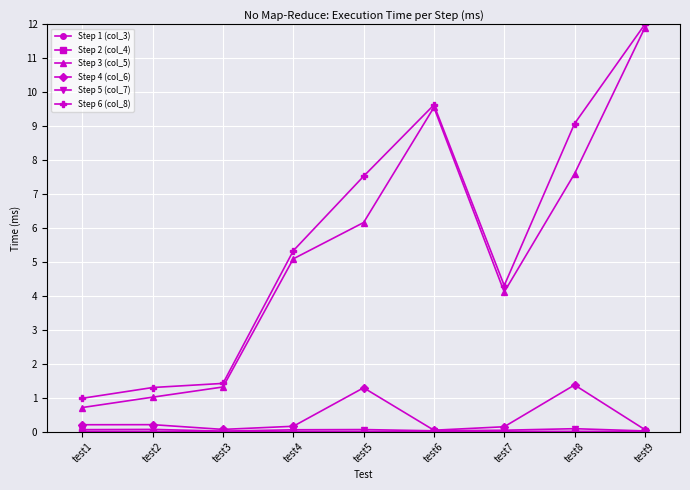

At which label is Step 6 (col_8) closest to 6?

test4